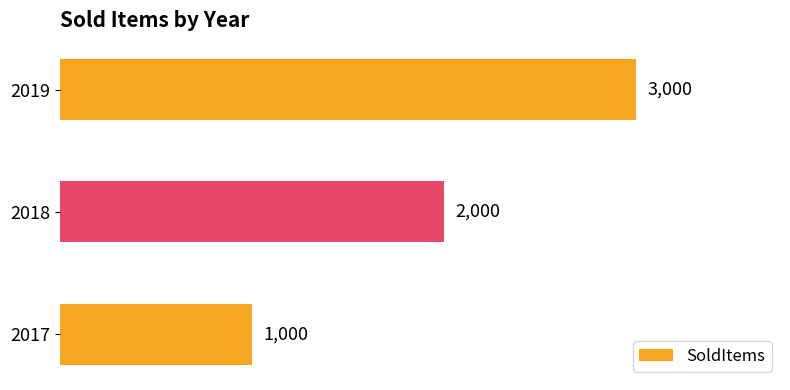

Reading top to bottom, extract all data points from this chart.

3000	2000	1000